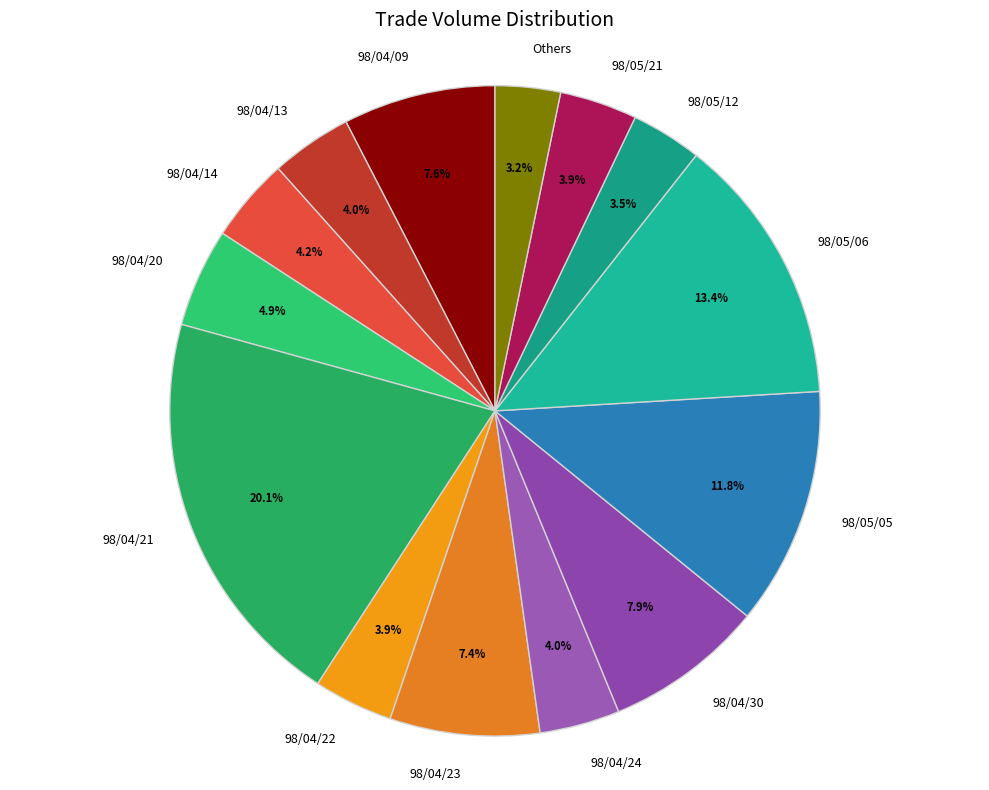

Does any single category account for the majority?

No